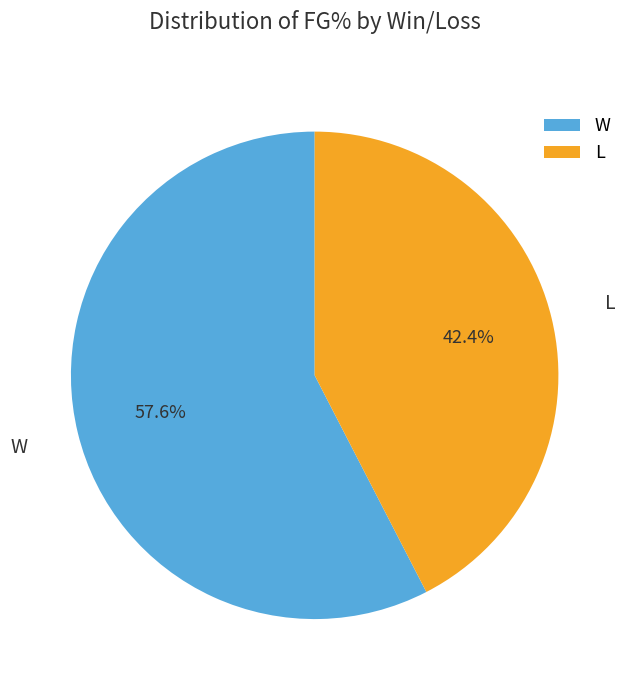

Between L and W, which is larger?

W